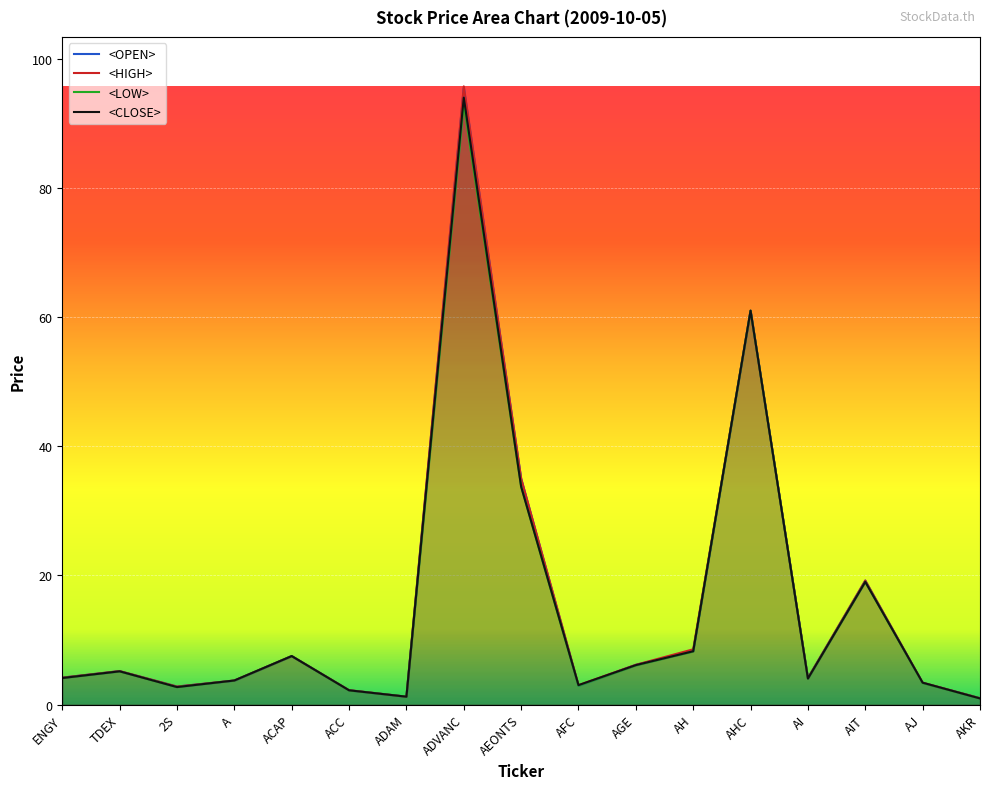

At which category is the sum across all series the highest?

ADVANC